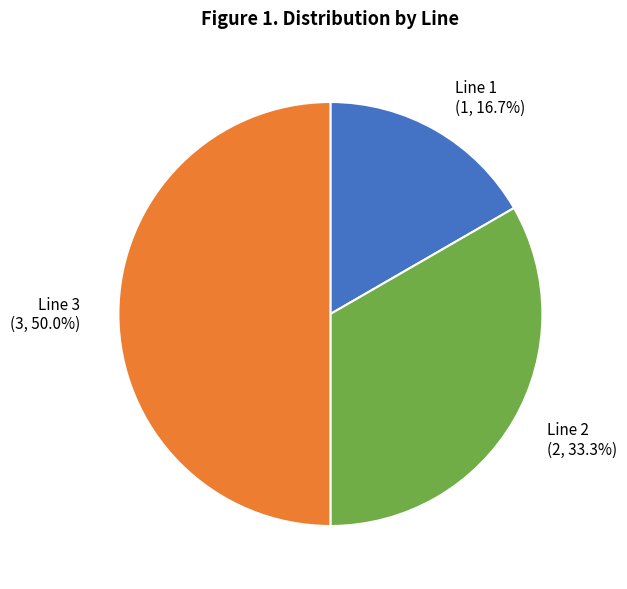

What percentage is the Line 1 slice, to the nearest percent?

17%